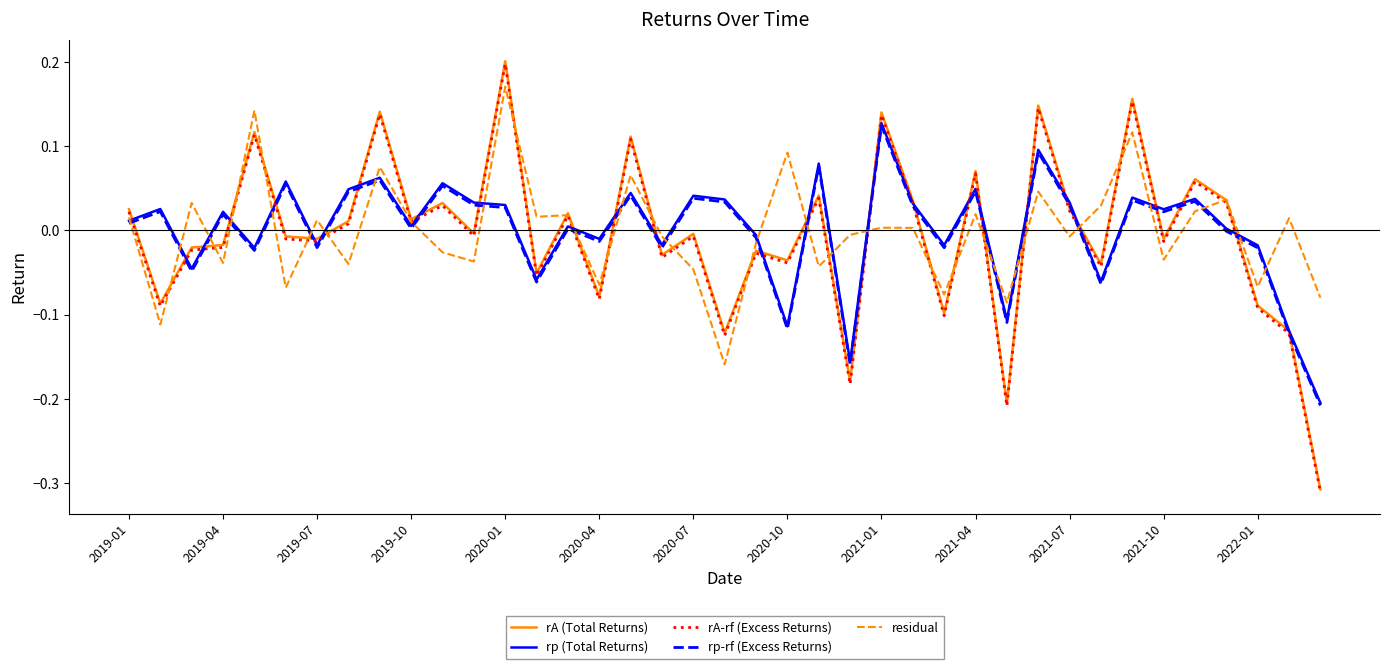

True or false: residual and rp-rf (Excess Returns) cross at least once.

True